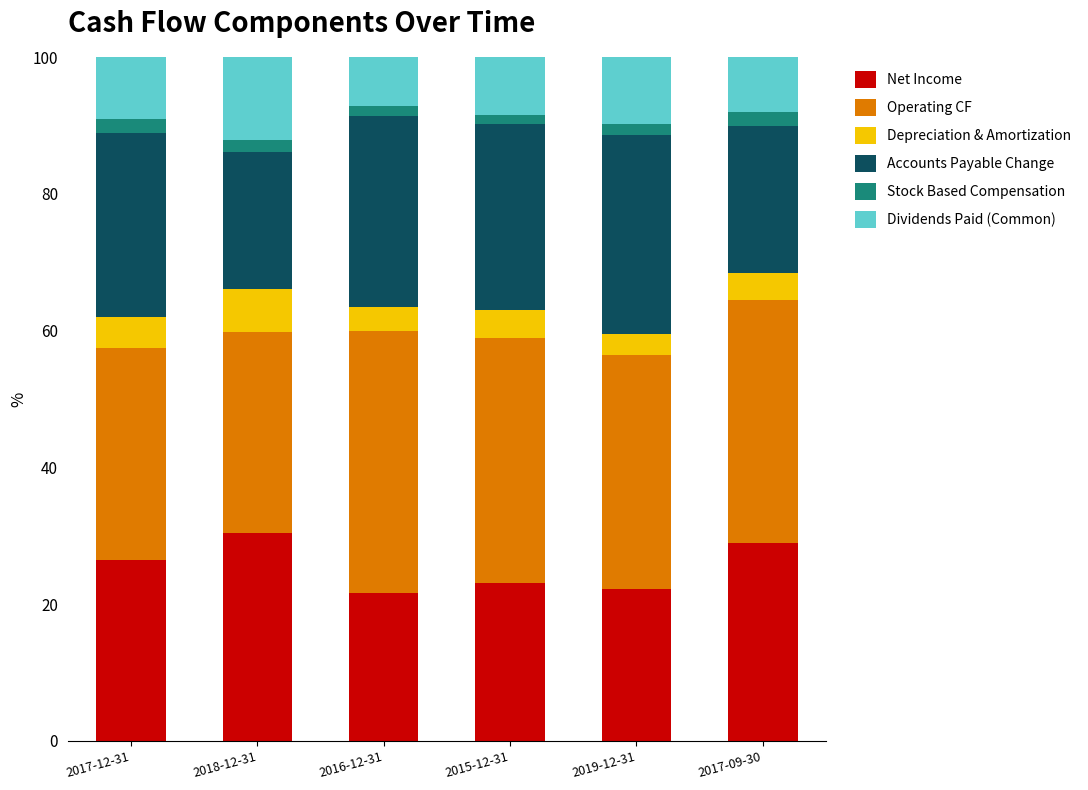

How many bars are there in total?

6